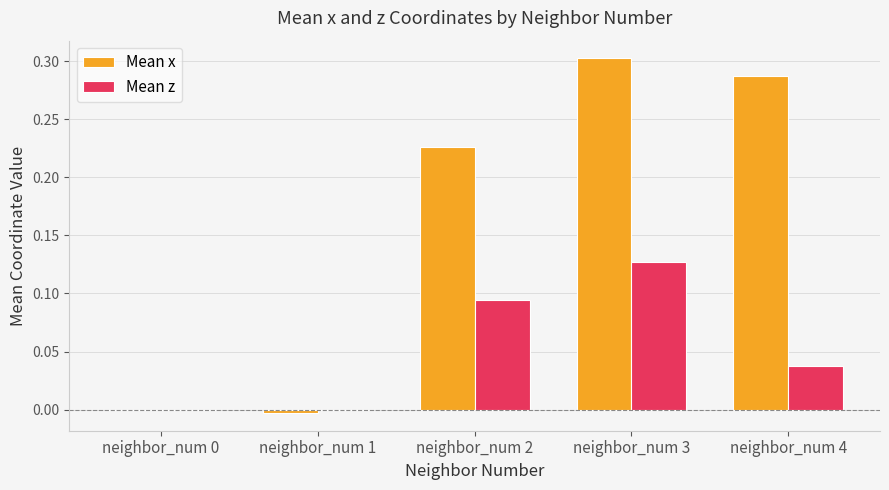

At which category is the sum across all series the highest?

neighbor_num 3